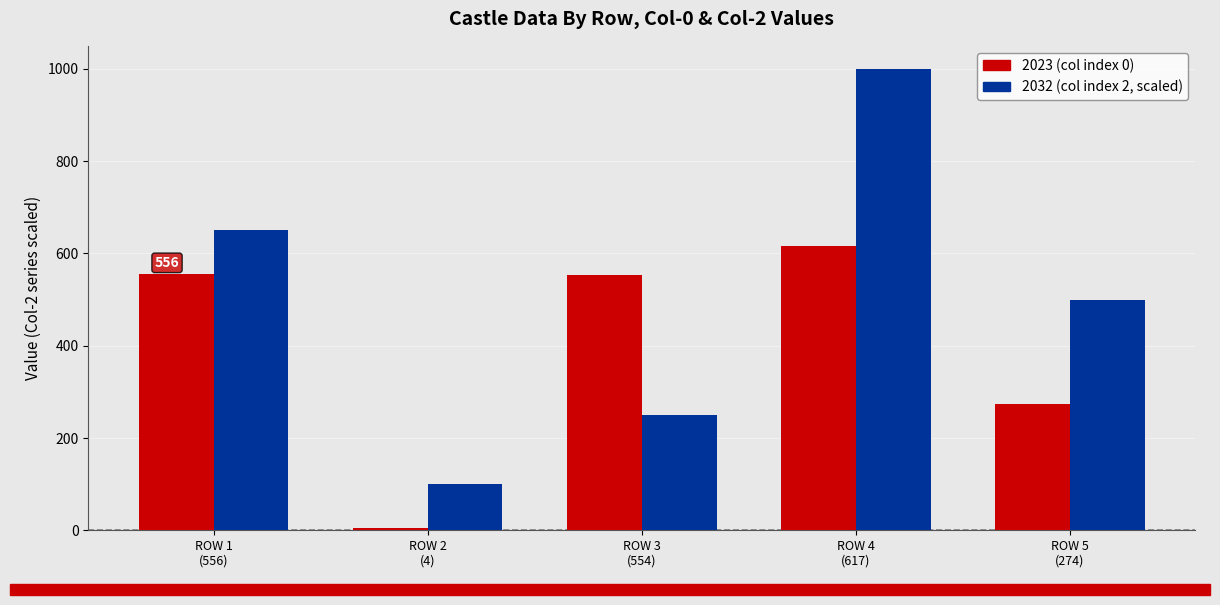

What is the greatest value displayed?

1000